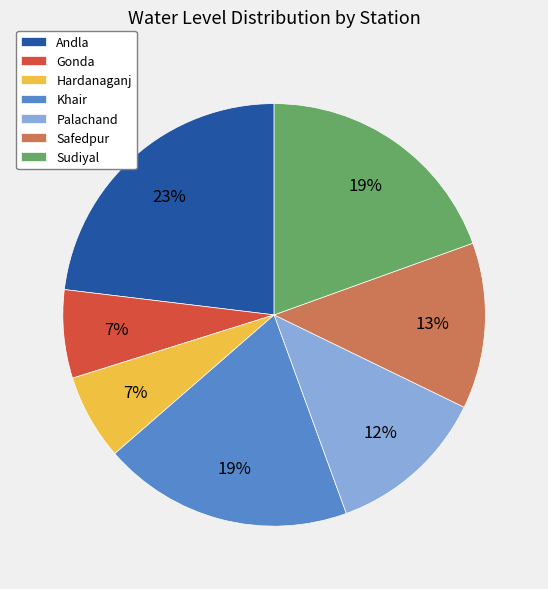

Combined, do Sudiyal and Andla account for over 50%?

No